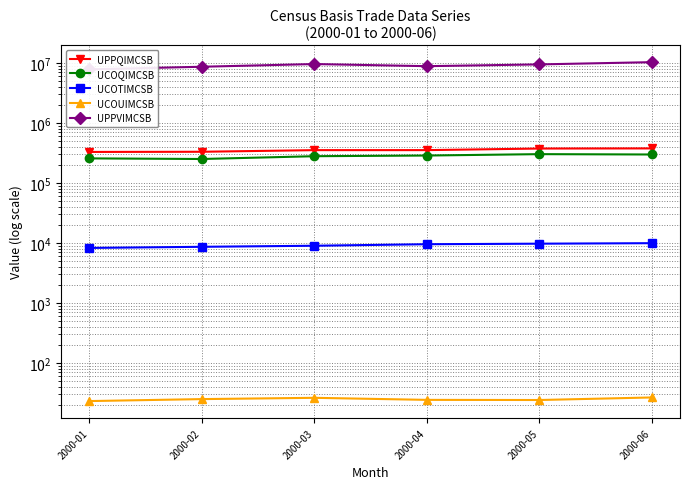

True or false: UCOTIMCSB has a value of 8285.0 at 2000-01.

True